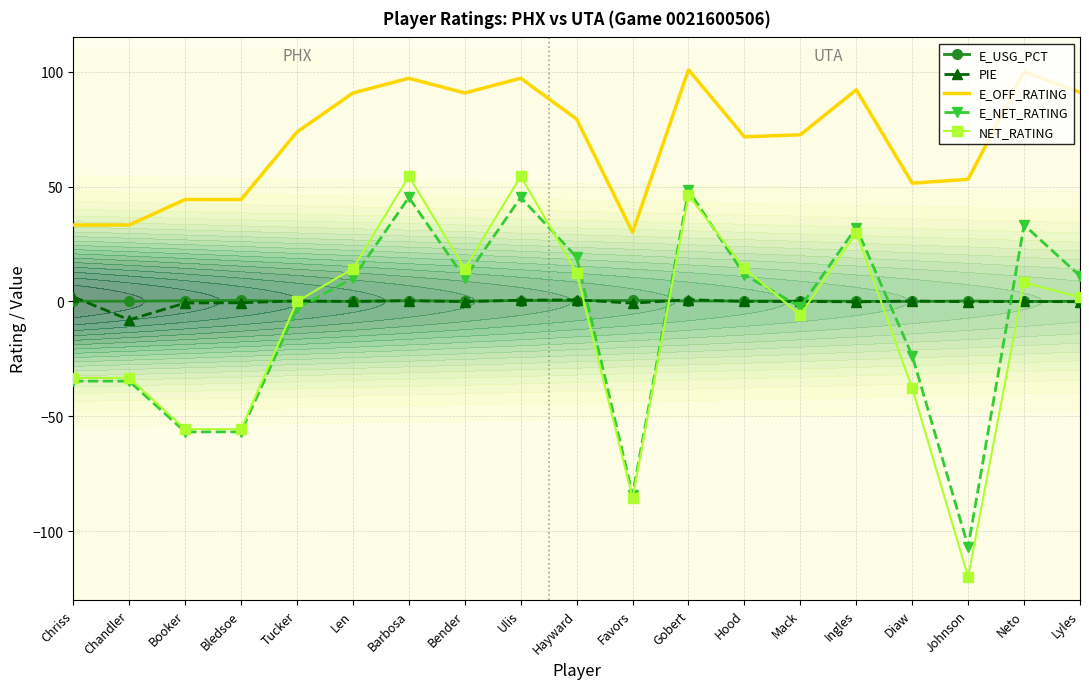

True or false: NET_RATING and E_OFF_RATING intersect in this chart.

False